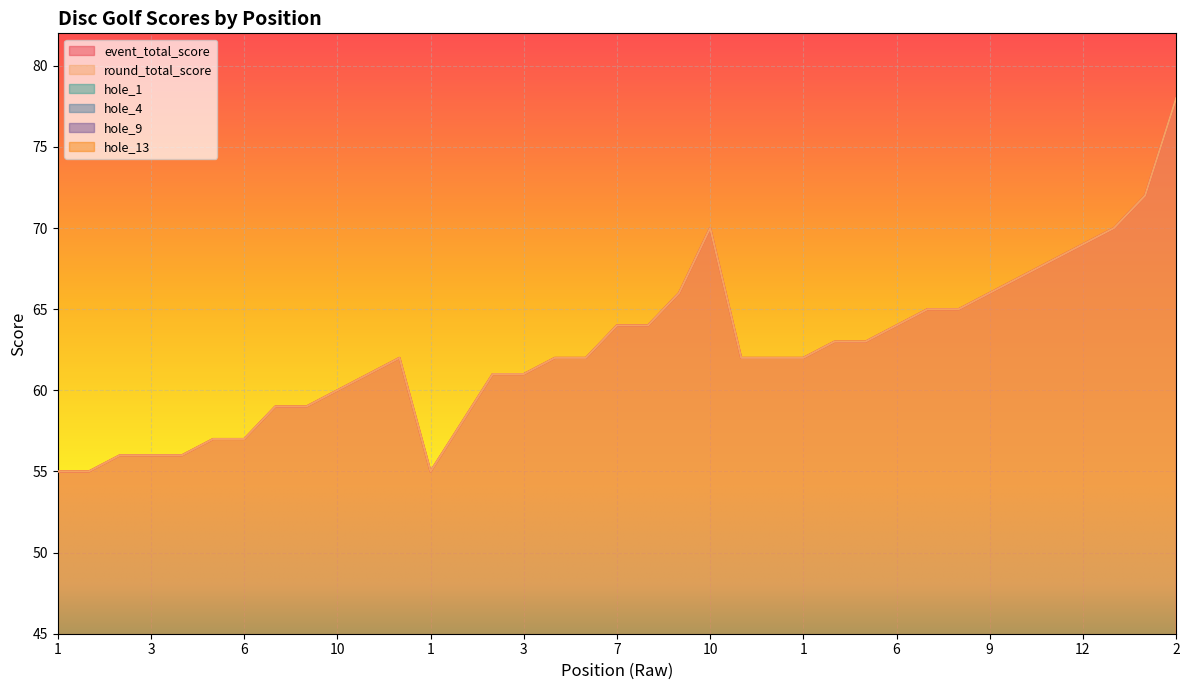

At which category is the sum across all series the highest?

2